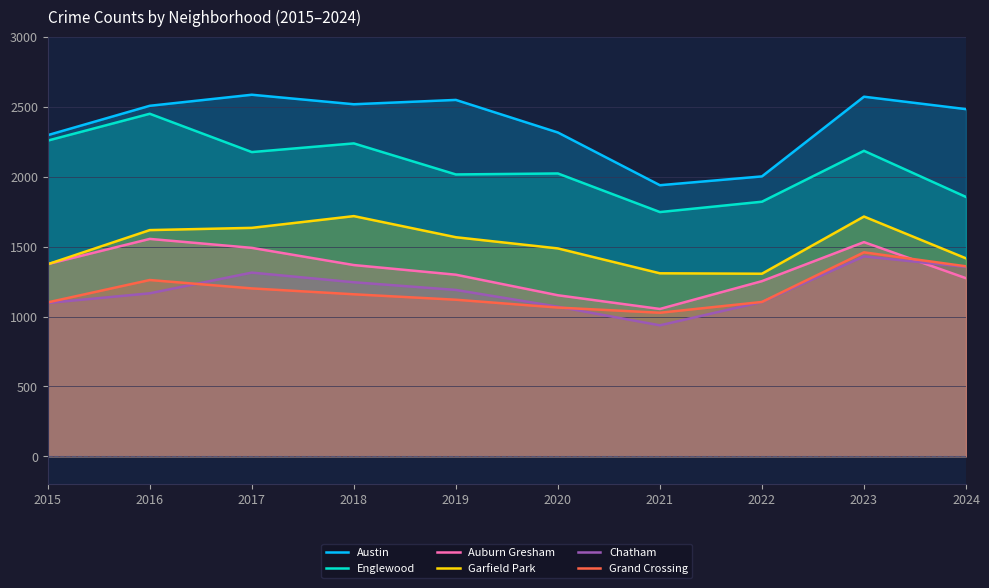

At which label is Englewood closest to 2098?

2020